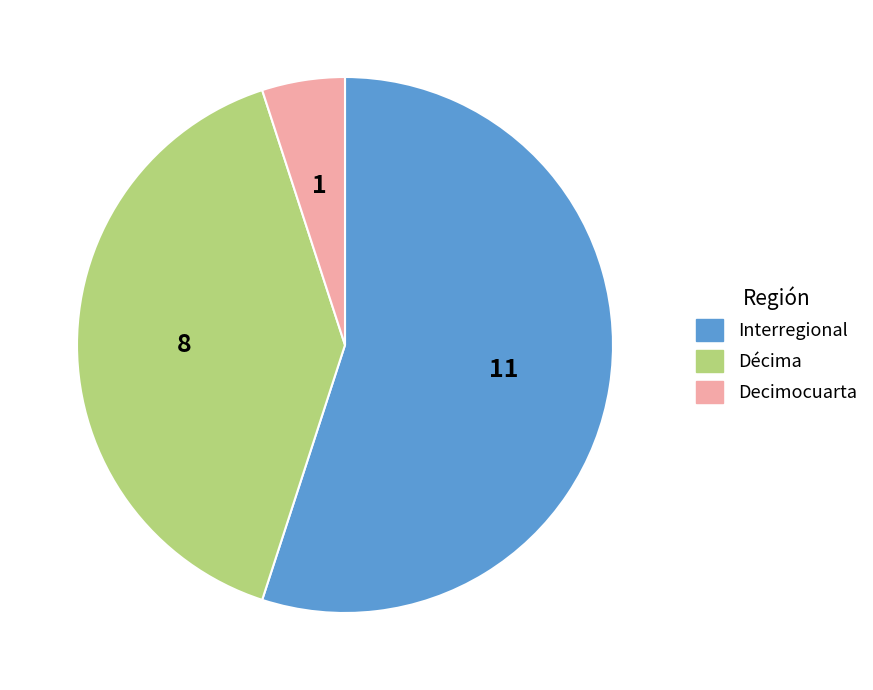

What is the majority slice?

Interregional